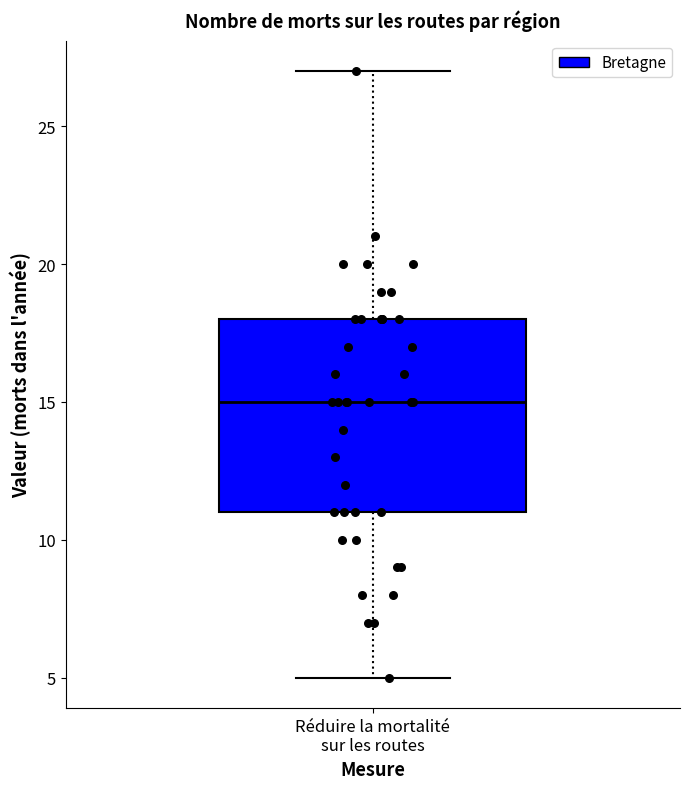

Where is the lower edge of the box for Réduire la mortalité sur les routes on the y-axis? The values are not printed on the chart, so give them approximately, as read against the axis.

11